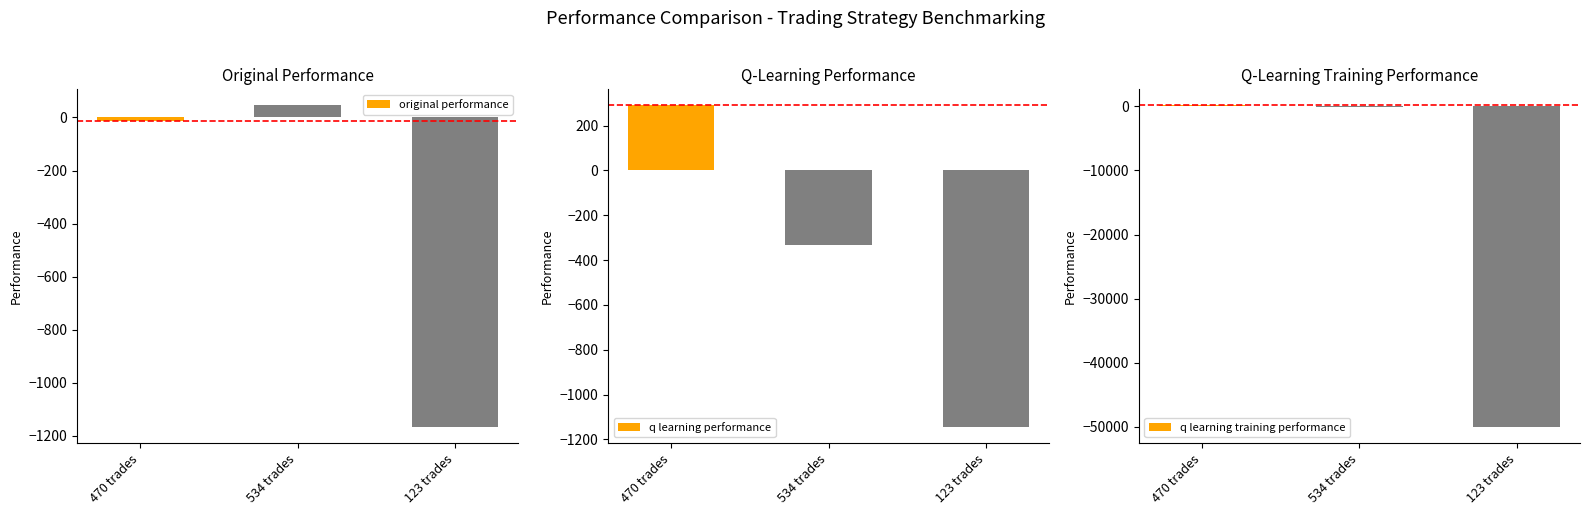

What are all the series names shown in the legend?

original performance, q learning performance, q learning training performance